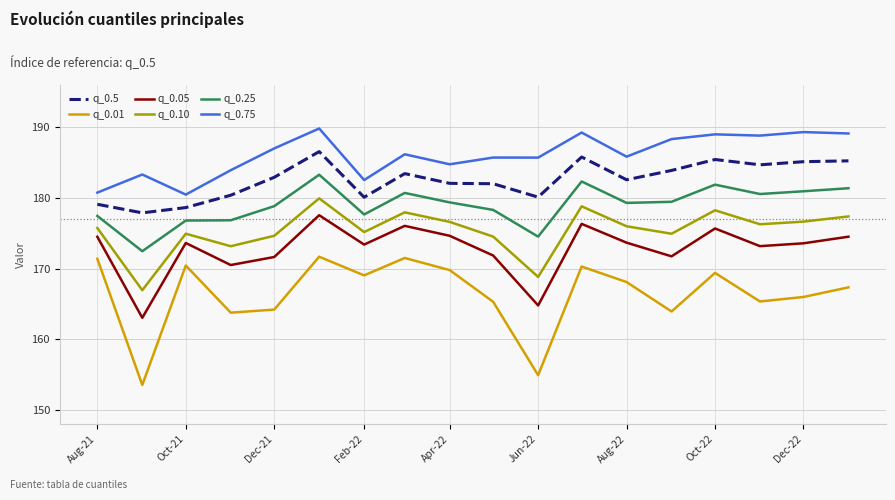

True or false: q_0.10 and q_0.25 cross at least once.

False